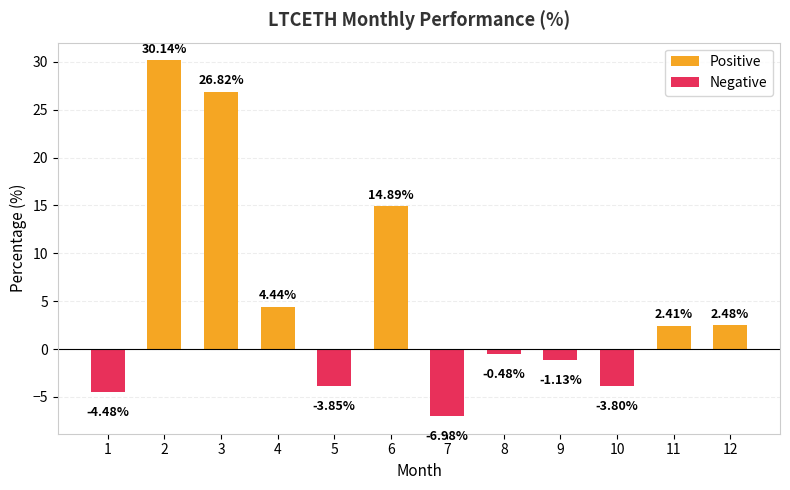

At which label is Positive closest to 15?

6